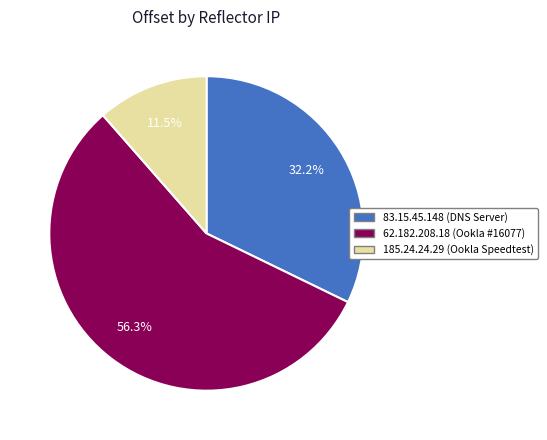

The 83.15.45.148 slice represents 21% of the pie. True or false?

False